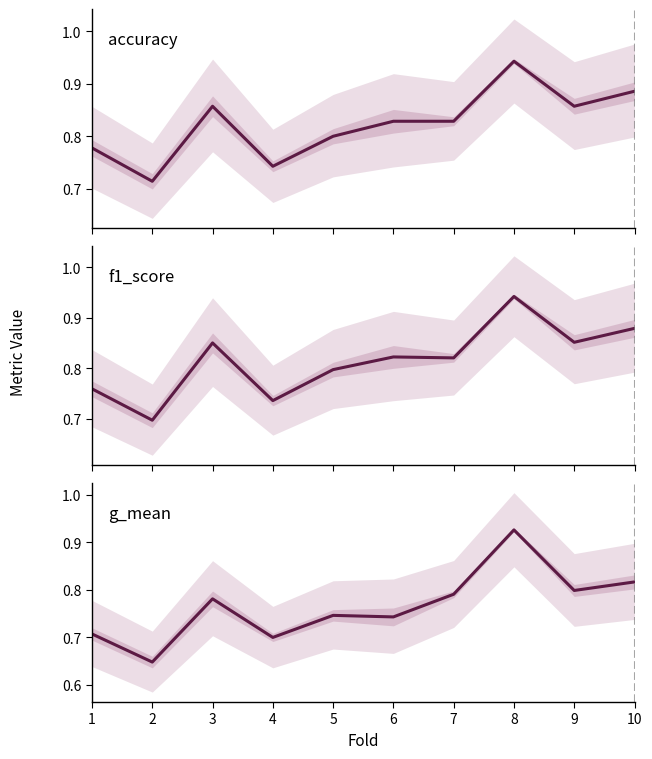

What is the average value of the g_mean series?

0.8